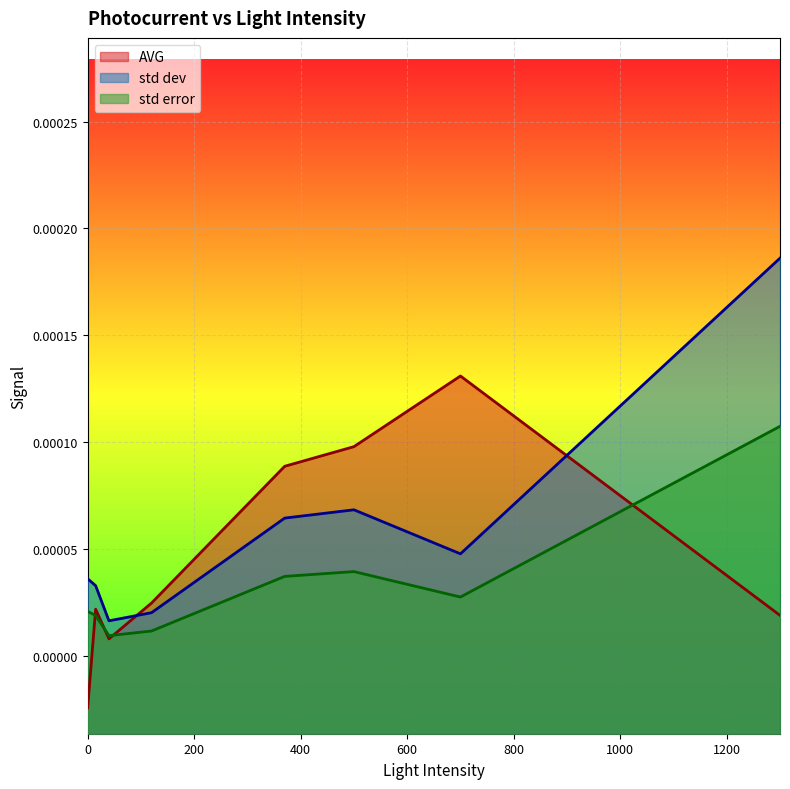

How many interior local peaks does the AVG series have?

2